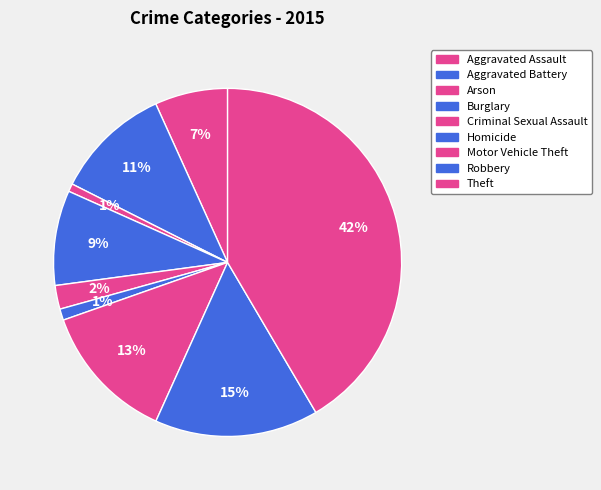

True or false: Burglary accounts for 14% of the total.

False